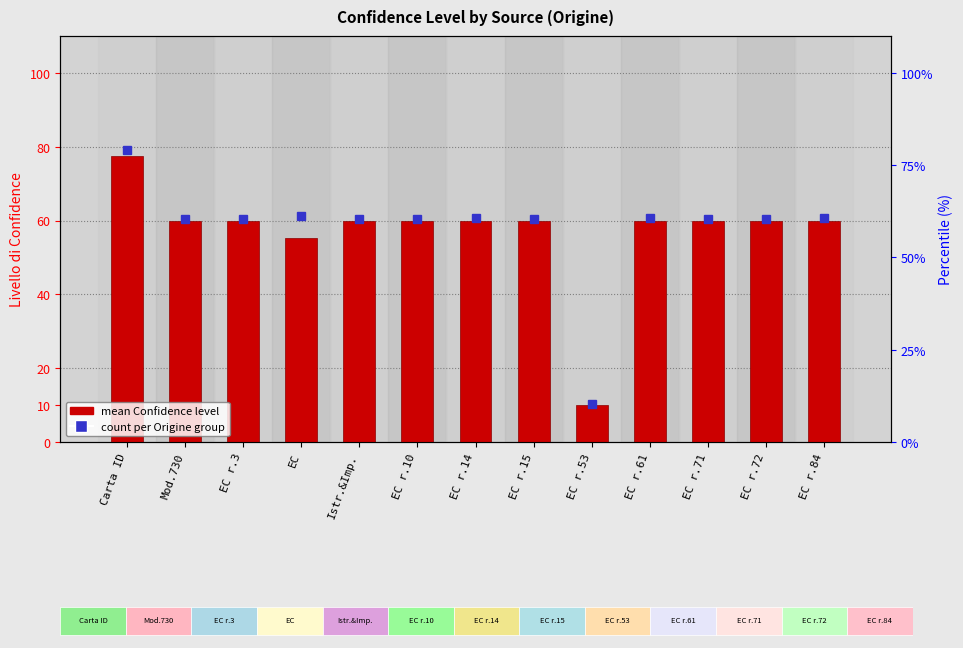

Reading left to right, extract all data points from this chart.

77.5	60.0	60.0	55.3	60.0	60.0	60.0	60.0	10.0	60.0	60.0	60.0	60.0